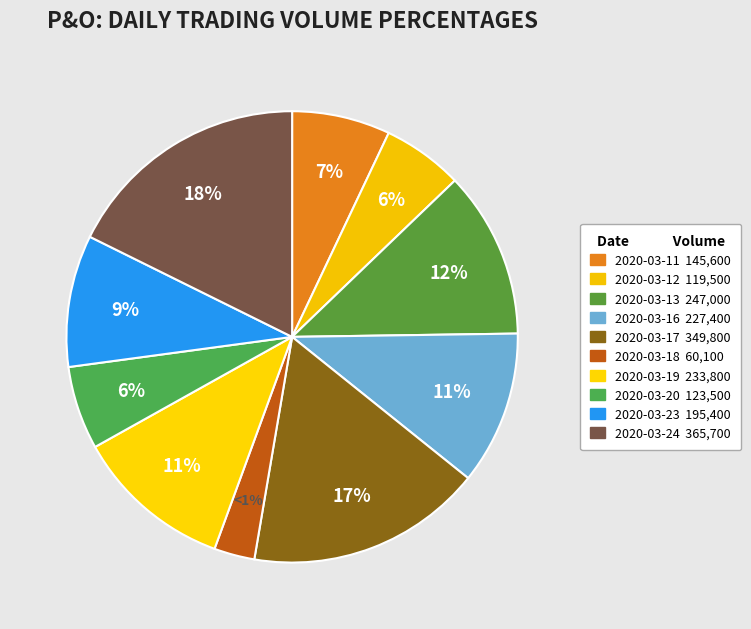

What is the change in value from 2020-03-11 to 2020-03-23?

+49800